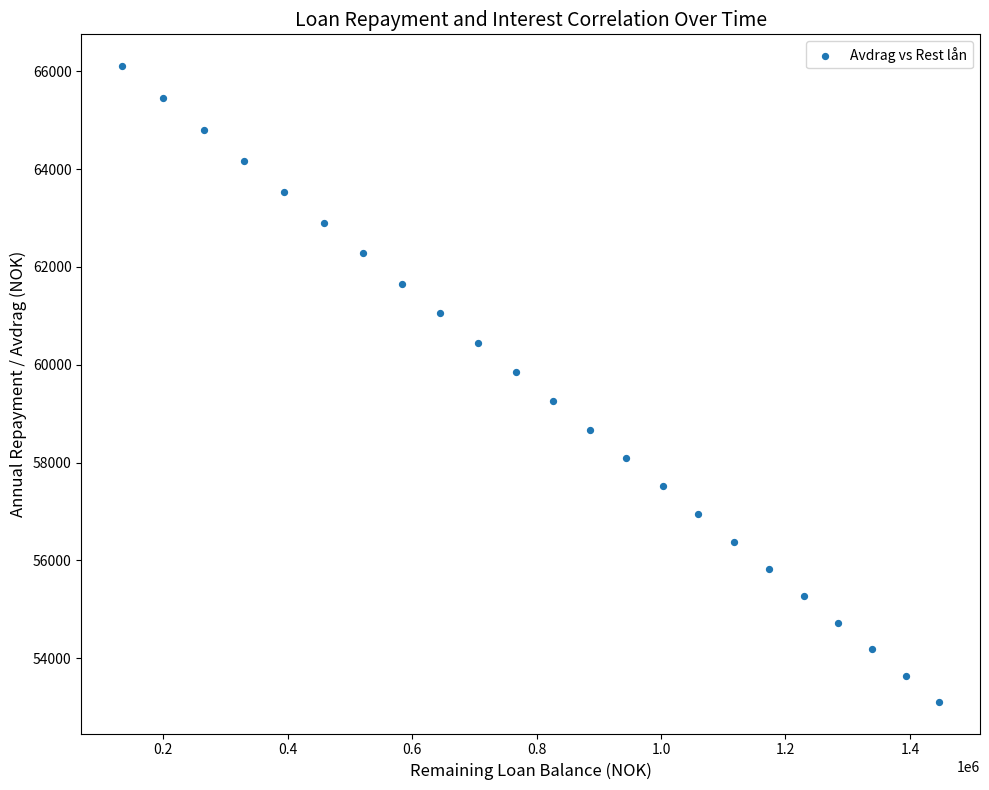

What is the range of Y values (max minus min)?

12997